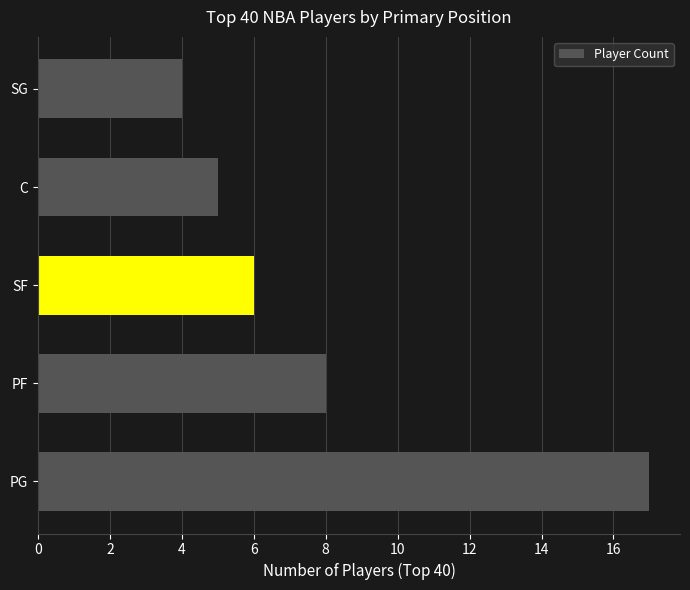

What is the sum of all values?

40